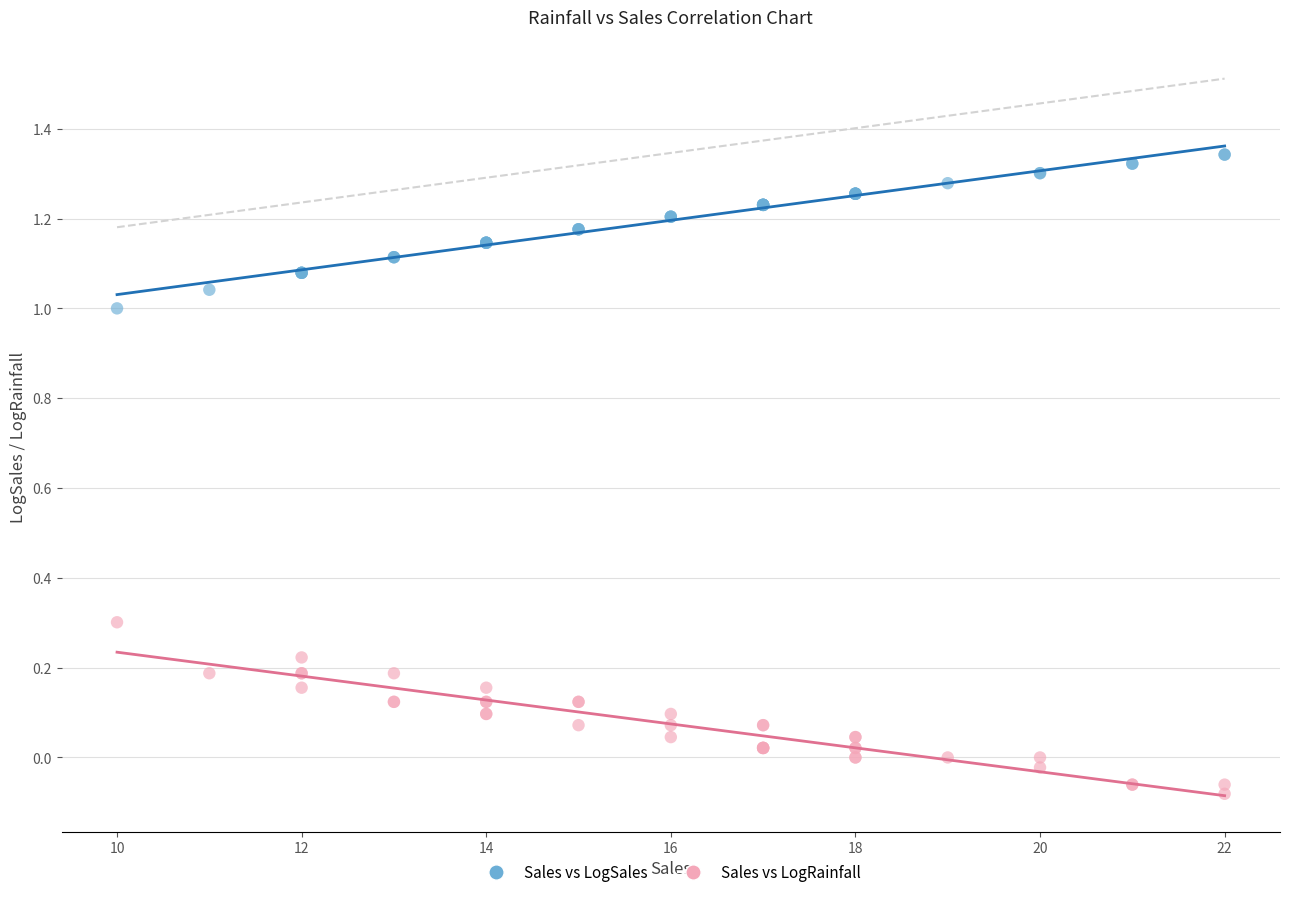

Which series contains the lowest Y value?

Sales vs LogRainfall